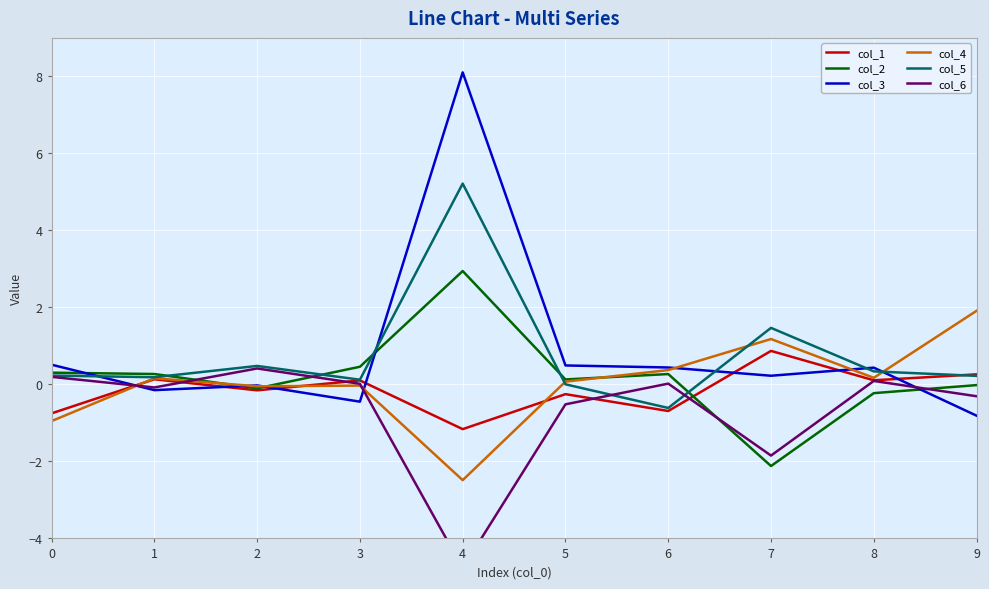

At which label is col_4 closest to 0?

3